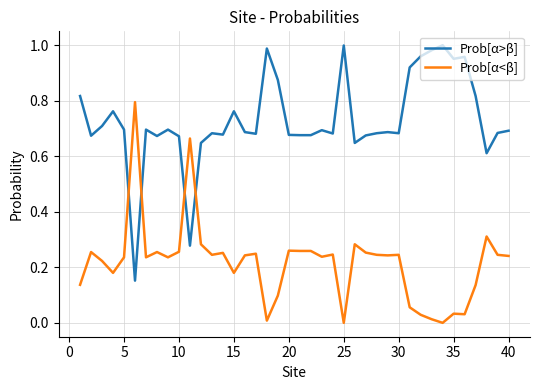

List the series in order of their peak value, lowest first.

Prob[α<β], Prob[α>β]